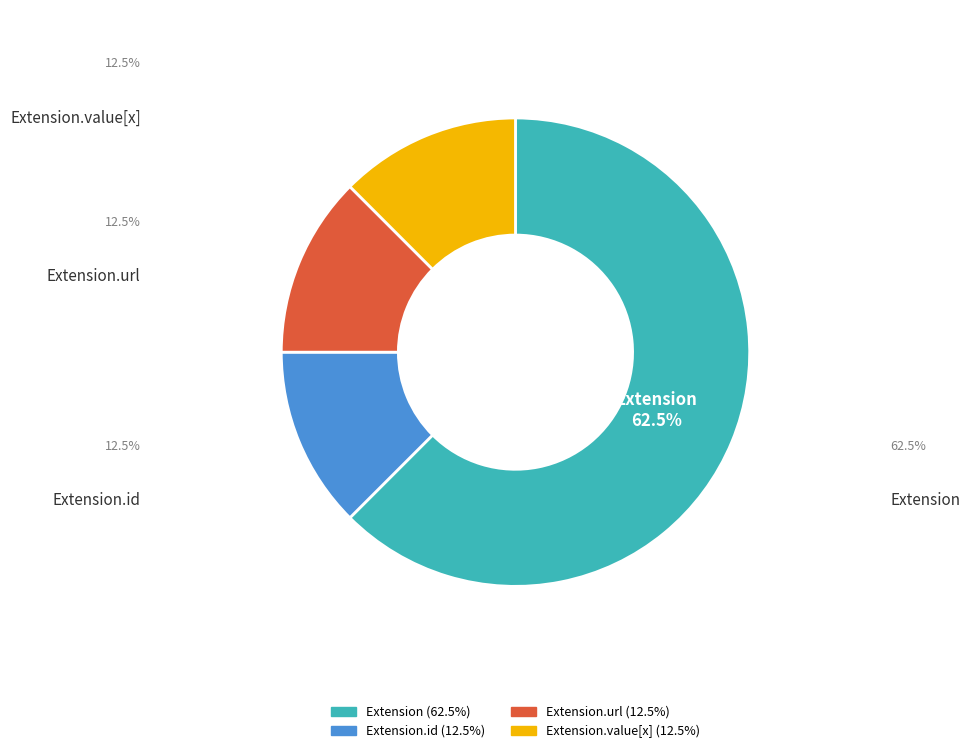

Does any single category account for the majority?

Yes